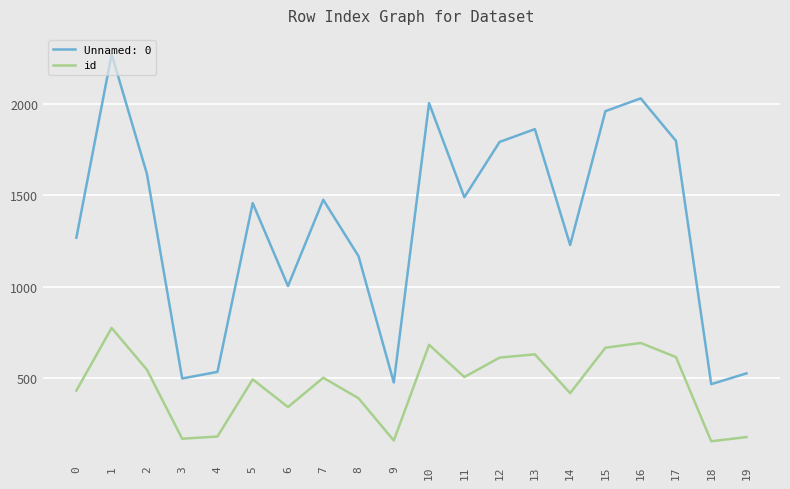

The value of id at 14 is 419. True or false?

True